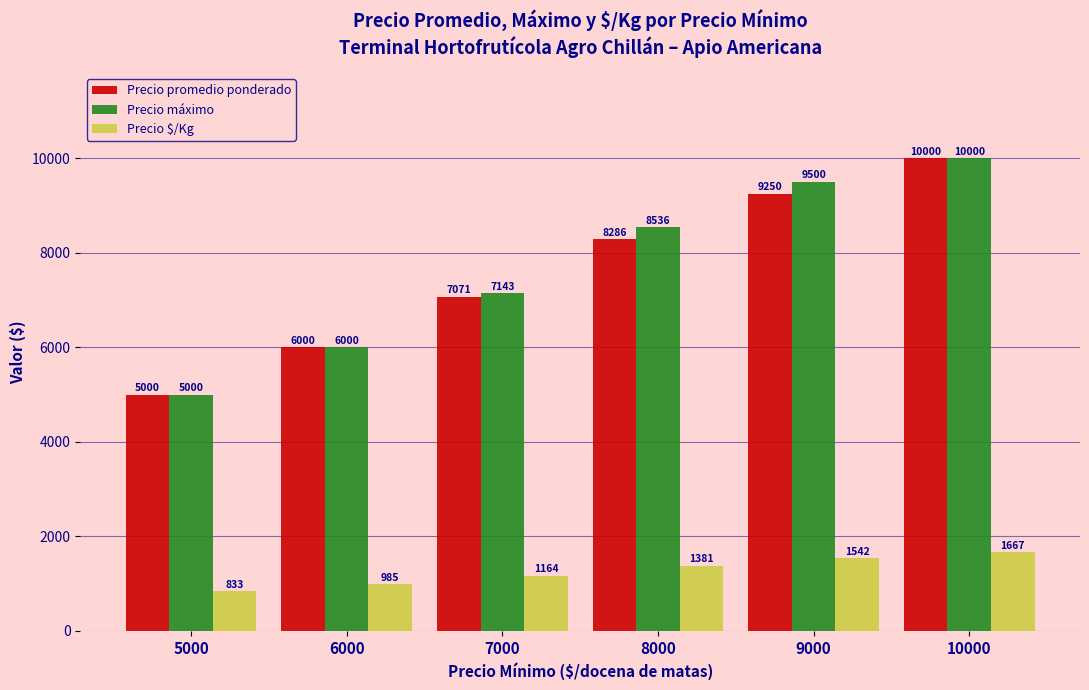

How many data points in Precio máximo are less than 8536?

3